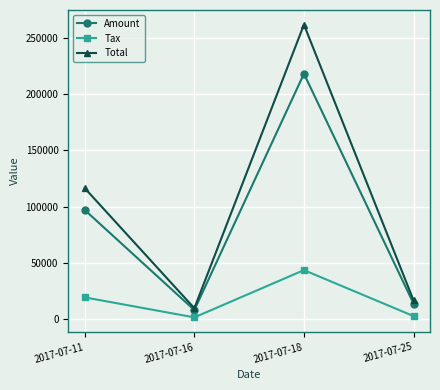

How many interior local valleys does the Amount series have?

1